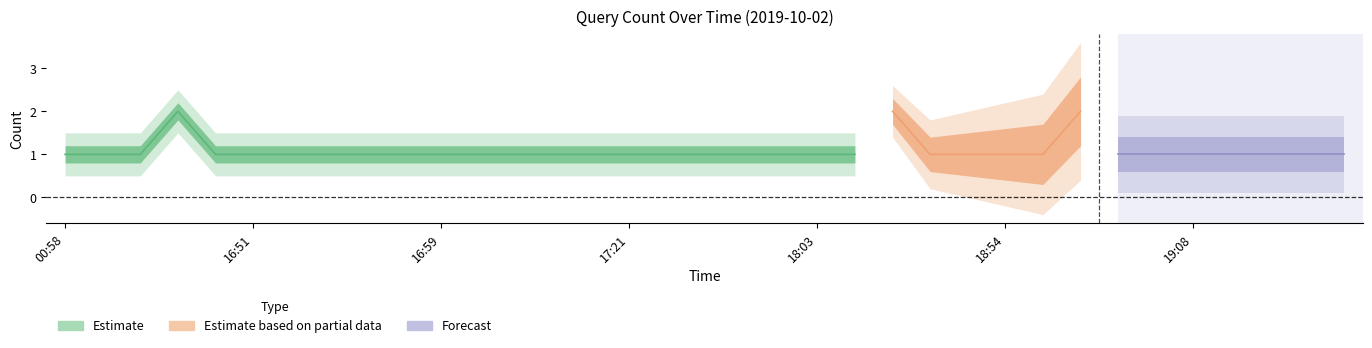

What is the sum of the values at 18:52 and 16:45?

2